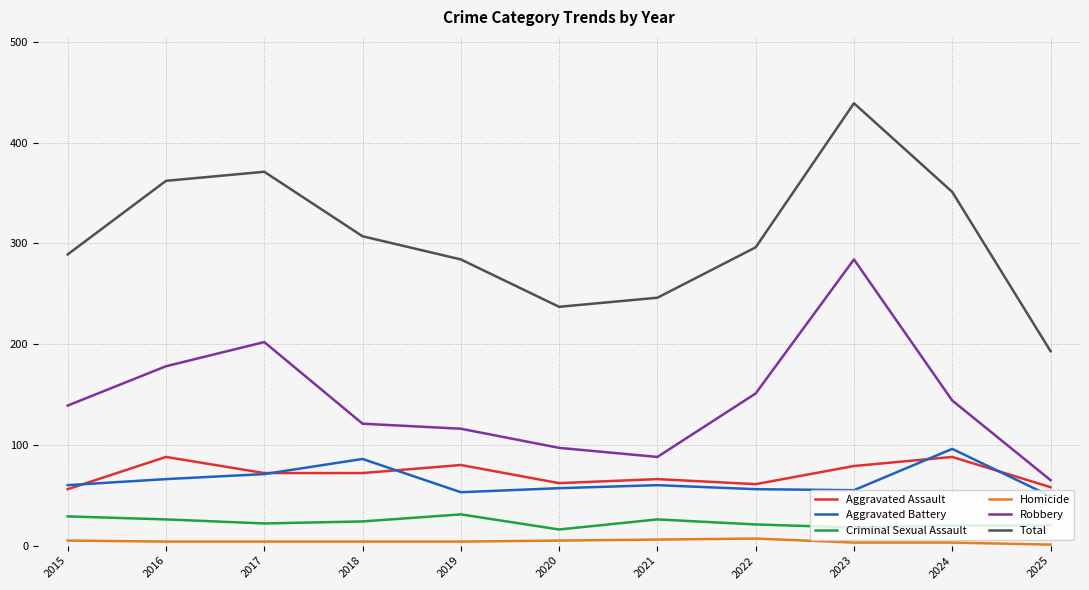

What is the sum of the Robbery values at 2019 and 2023?

400